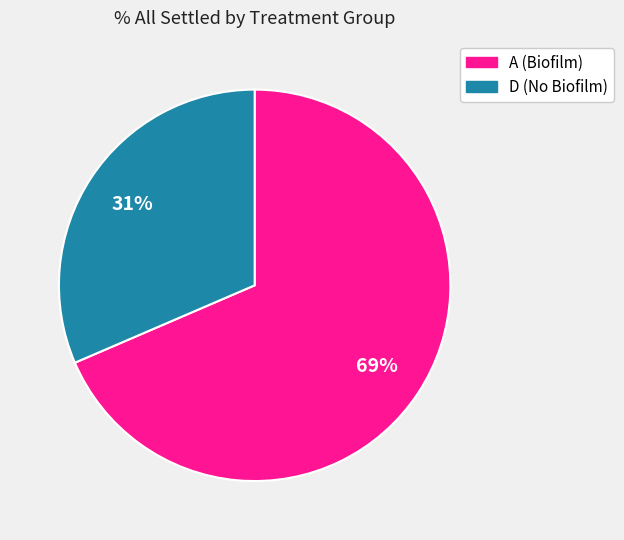

Is it true that D (No Biofilm) is 40% of the pie?

False